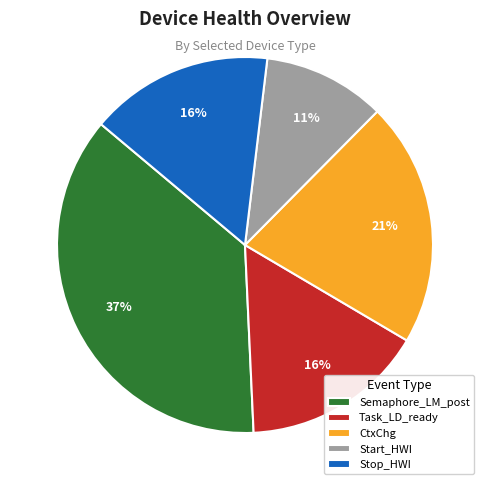

Is there a majority slice in this chart?

No